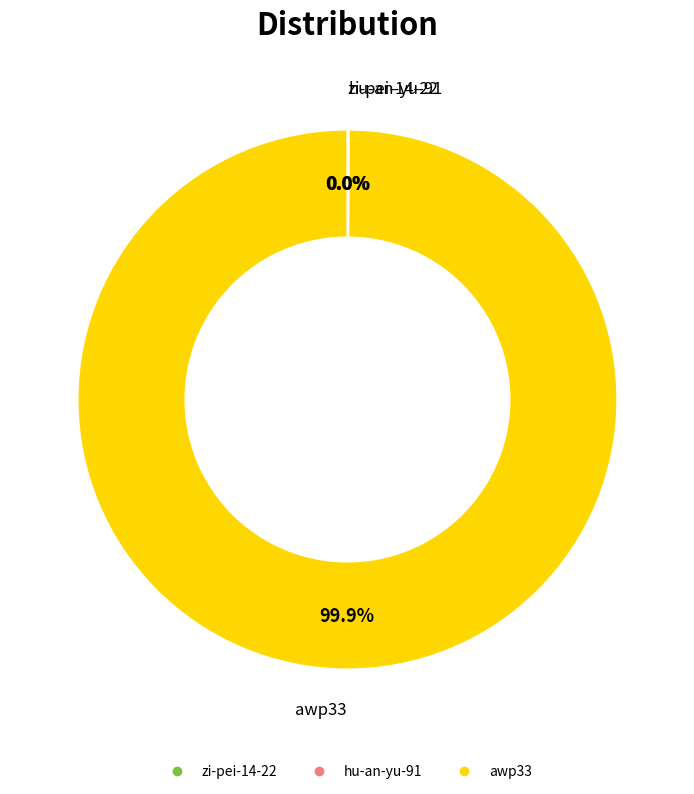

Which slice is the largest?

awp33